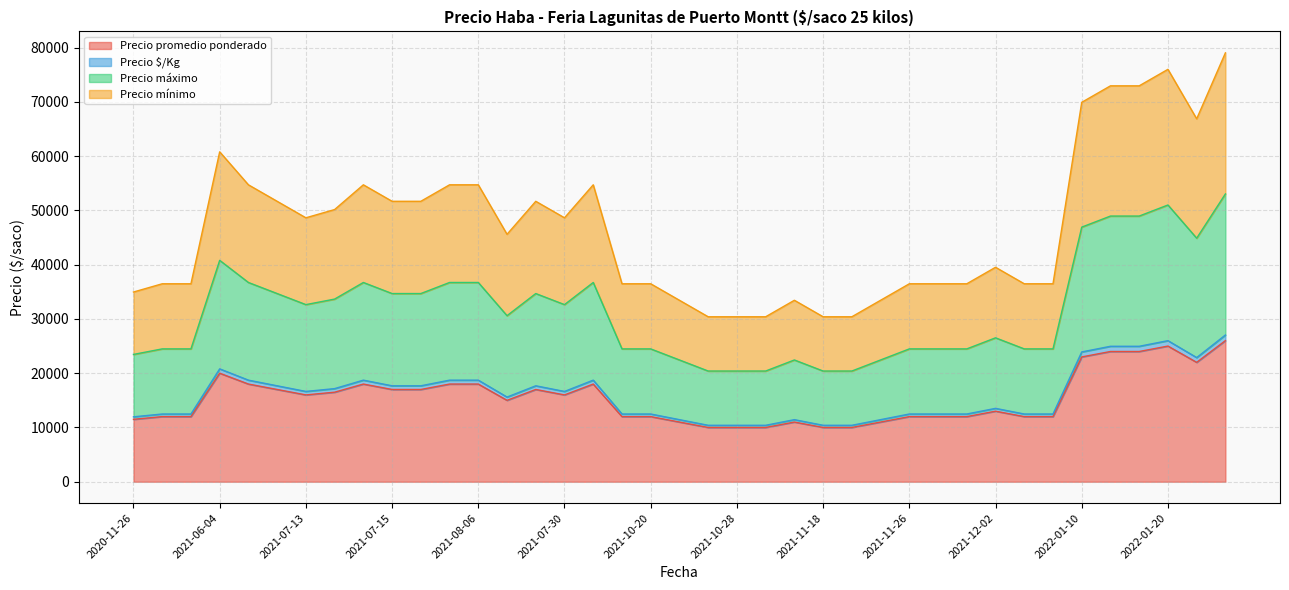

True or false: Precio promedio ponderado and Precio mínimo cross at least once.

False